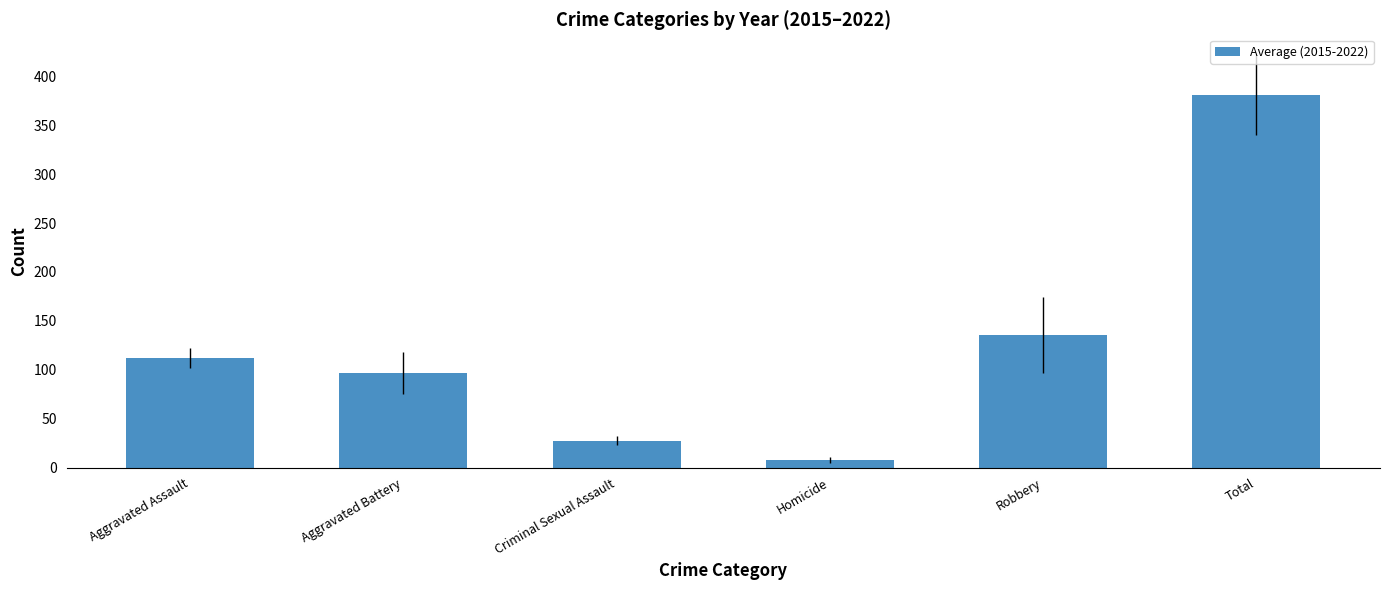

Does the chart contain any negative values?

No